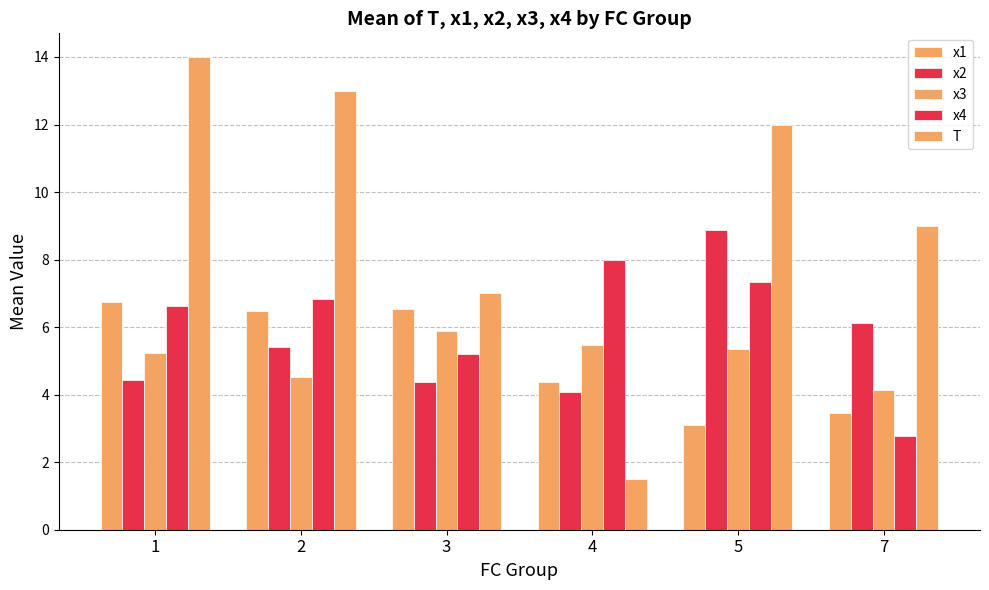

What is the average value of the x1 series?

5.1